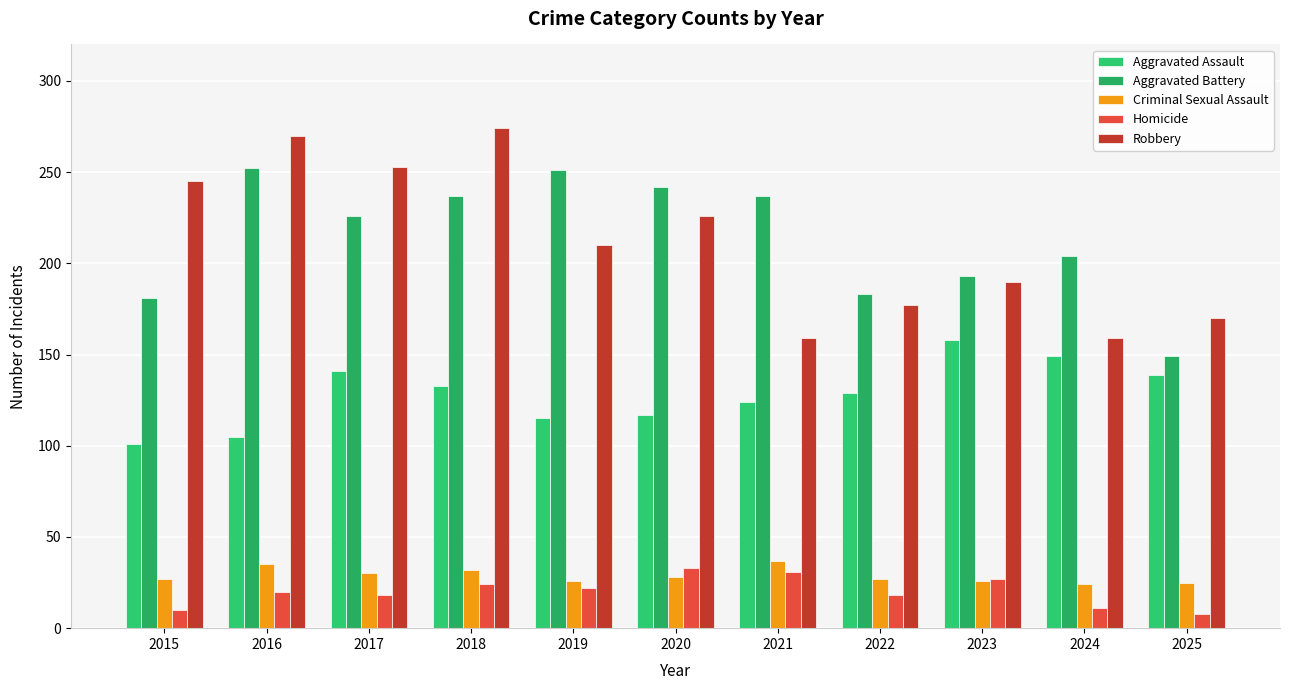

What is the average value of the Aggravated Battery series?

214